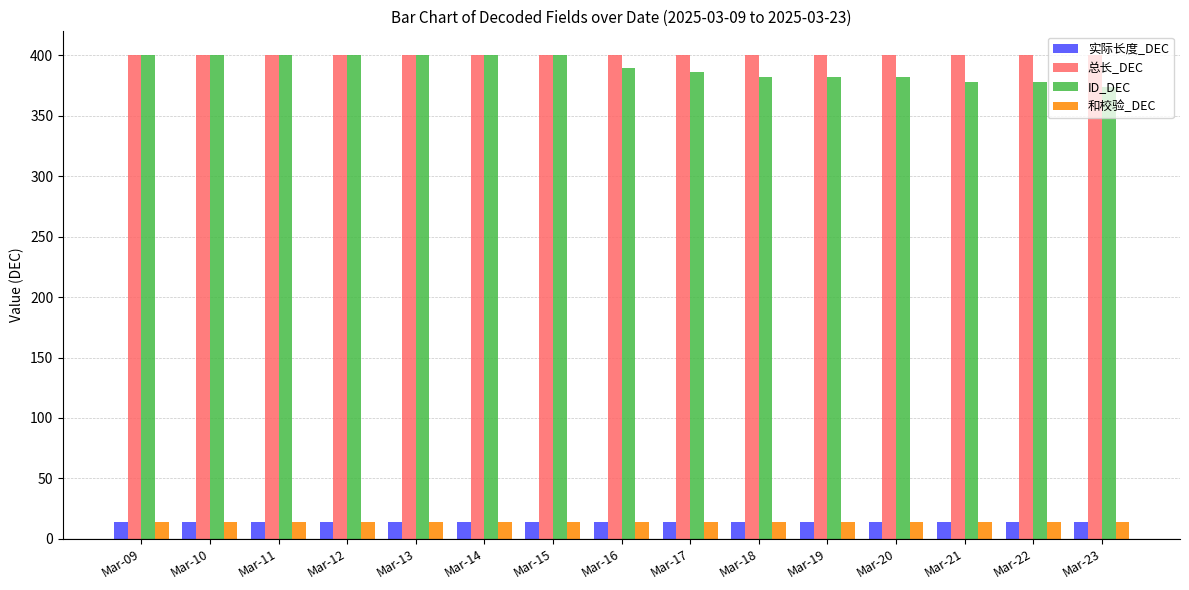

What is the approximate value of 实际长度_DEC at Mar-11?

14